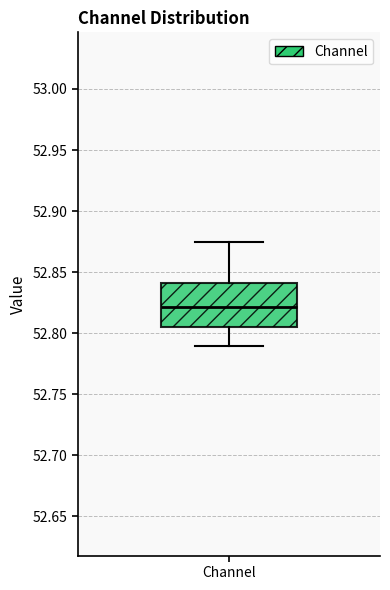

Where does the upper whisker of the box for Channel end on the y-axis? The values are not printed on the chart, so give them approximately, as read against the axis.

52.875